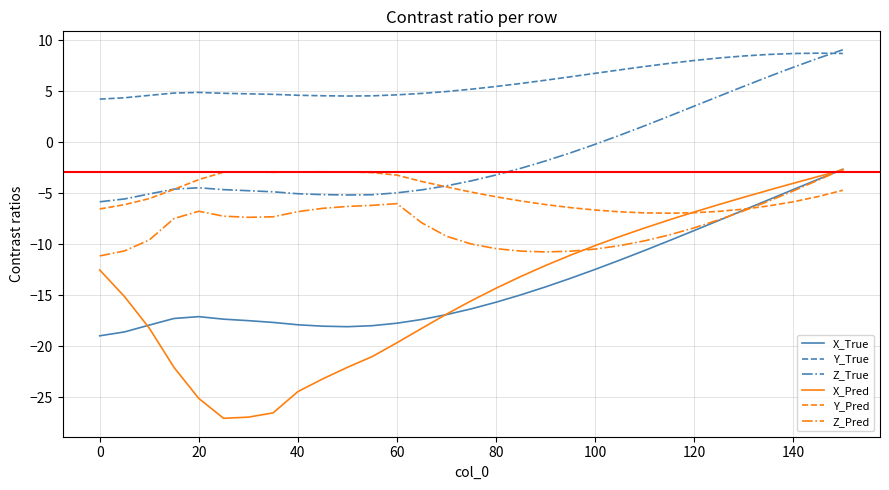

Which series has the largest total across all categories?

Y_True